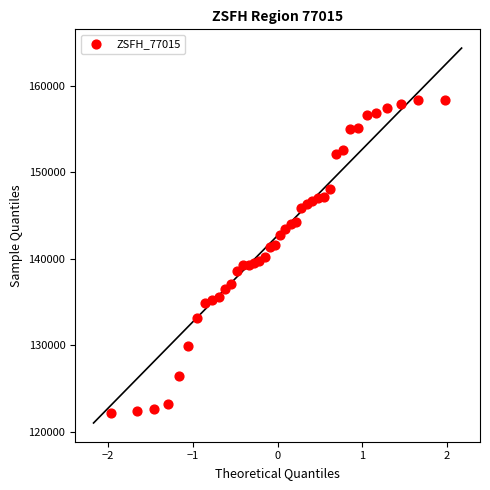

What is the range of X values (max minus min)?

3.9